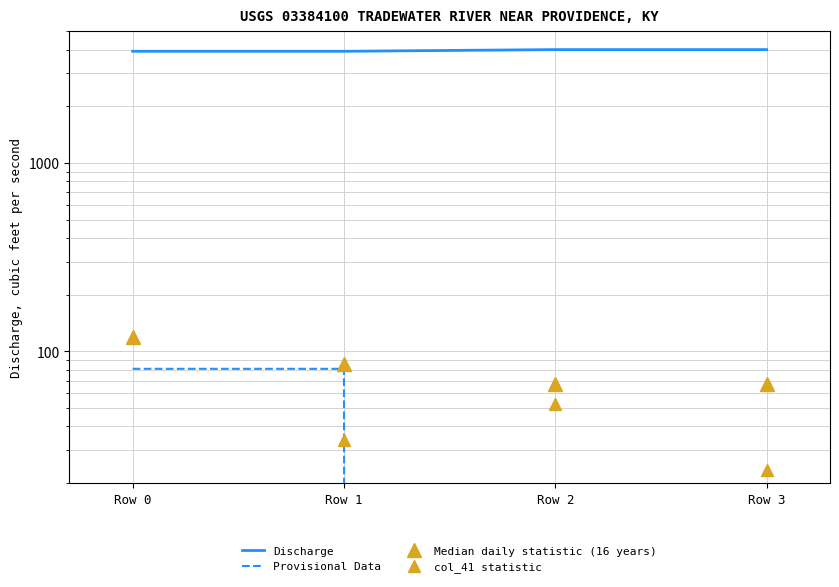

True or false: col_41 statistic and Discharge intersect in this chart.

False